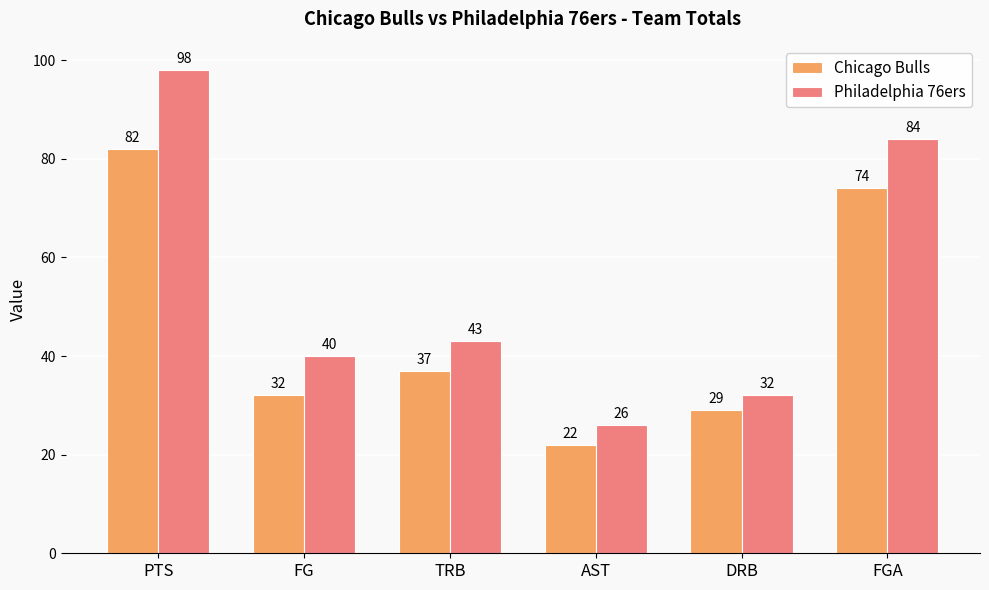

What is the label of the 4th bar from the right?

TRB